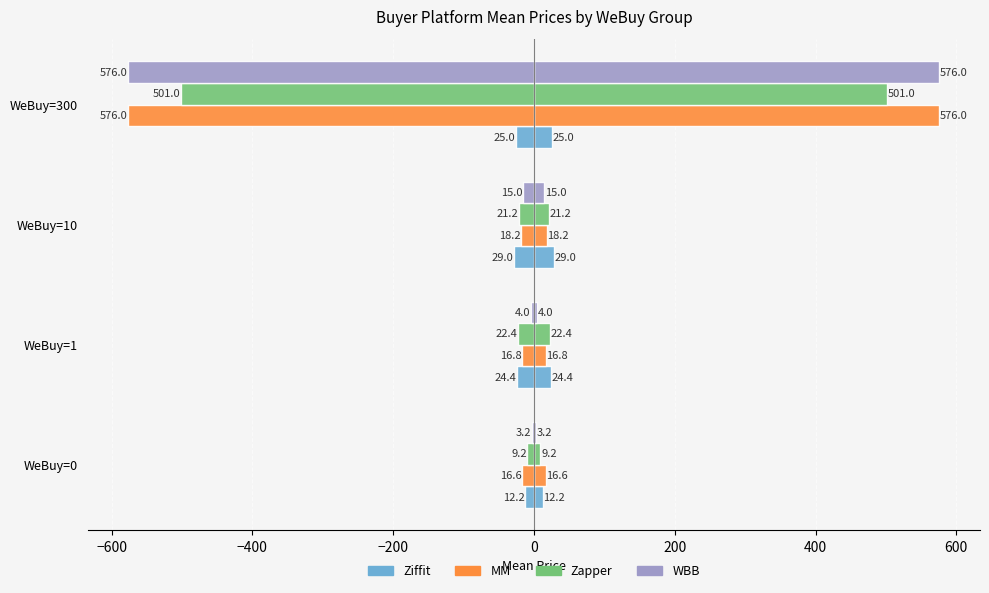

What is the average value of the Zapper series?

138.5